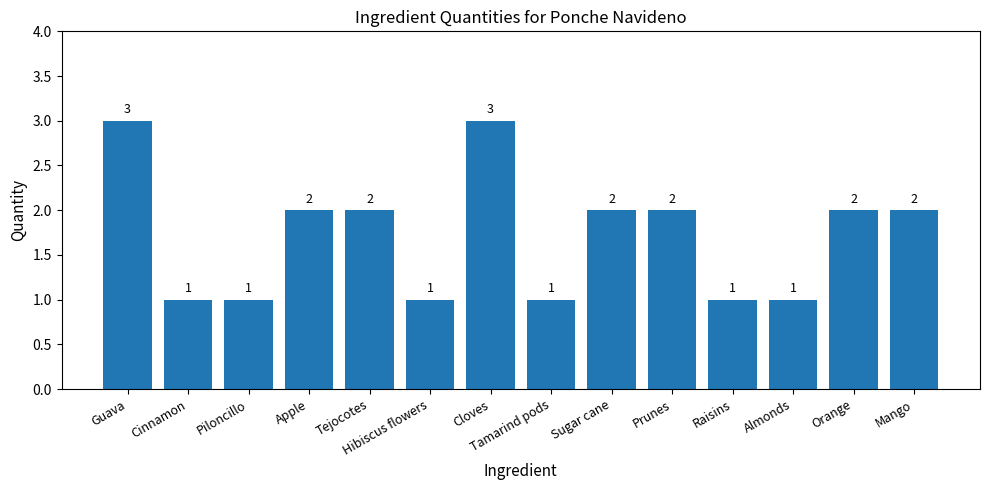

What is the approximate value at Orange?

2